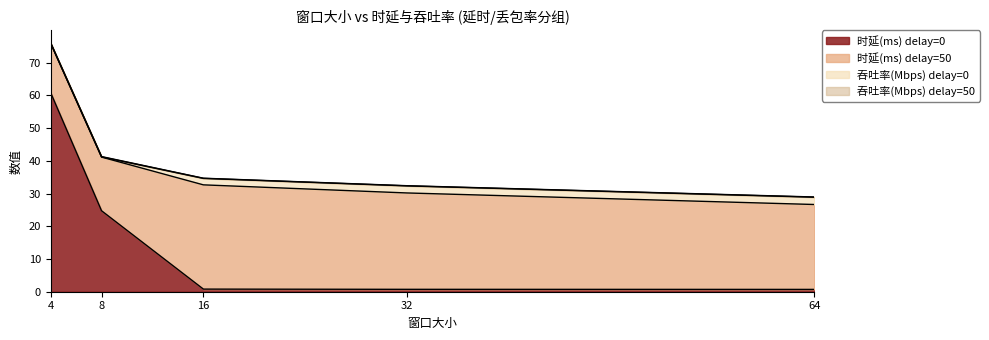

Reading left to right, list all the values displayed in this chart.

时延(ms) delay=0: 4=60.8	8=24.7	16=0.8	32=0.7	64=0.7
时延(ms) delay=50: 4=15.1	8=16.4	16=31.9	32=29.5	64=26.0
吞吐率(Mbps) delay=0: 4=0.0	8=0.1	16=2.0	32=2.2	64=2.2
吞吐率(Mbps) delay=50: 4=0.1	8=0.1	16=0.0	32=0.1	64=0.1